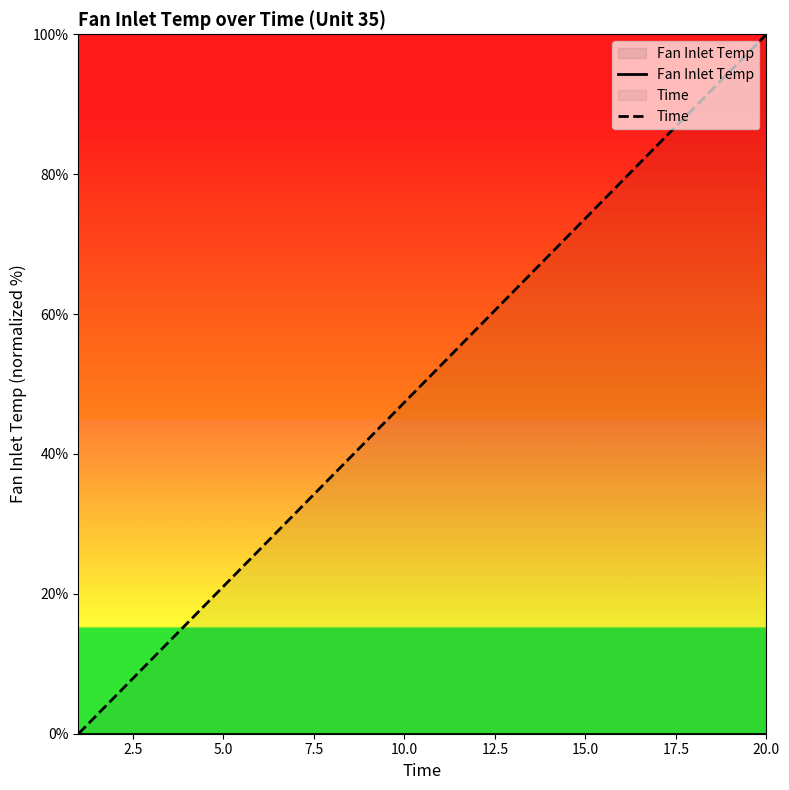

What is the value of the Time point at the 11th from the left?

52.6